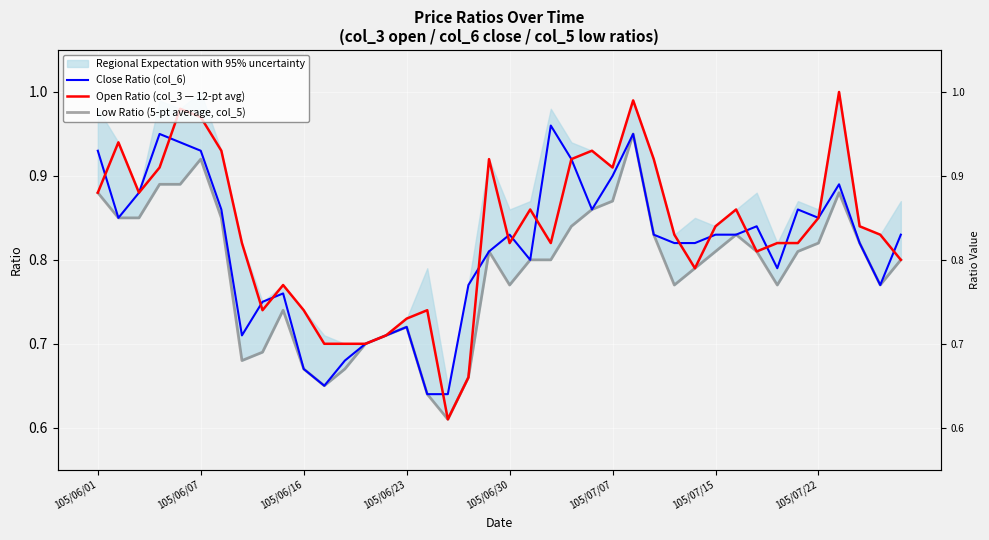

What is the minimum value for Low Ratio (5-pt average, col_5)?

0.6